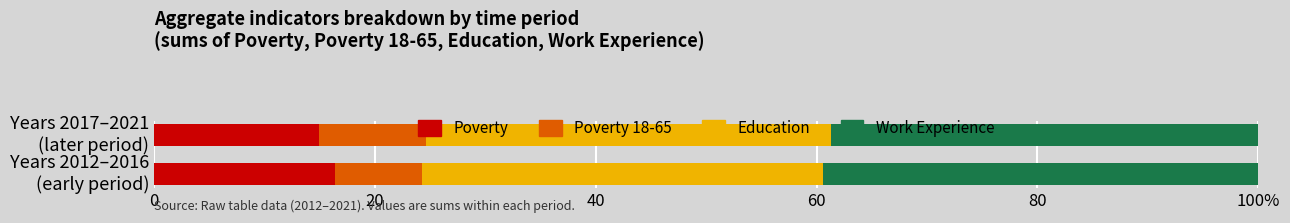

The value of Work_Experience at 2014 is 1266. True or false?

False